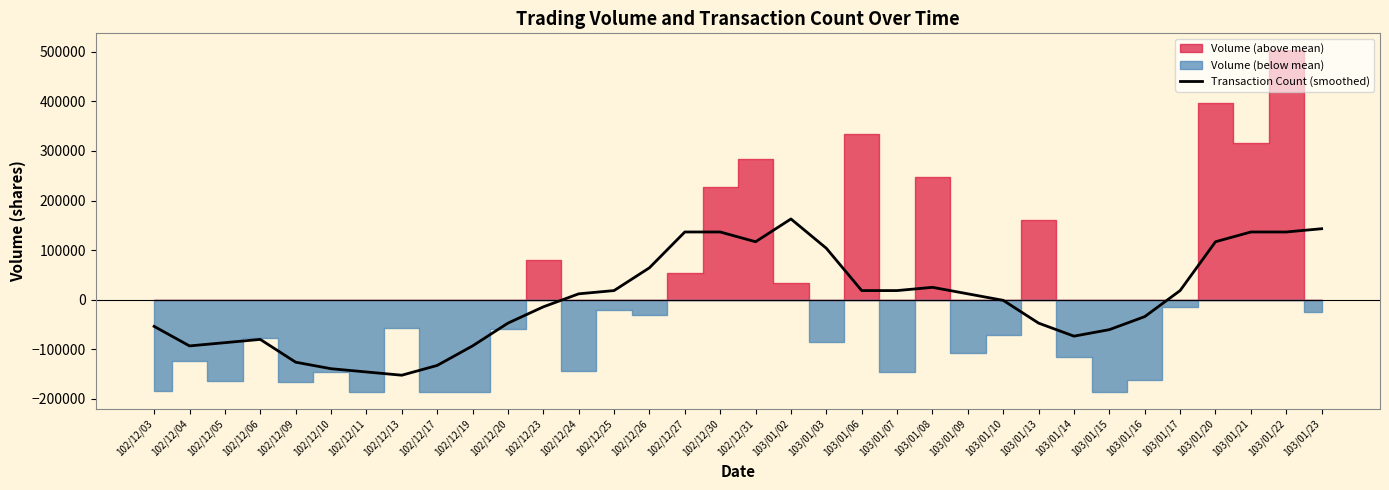

Does the chart display data point markers on the line(s)?

No